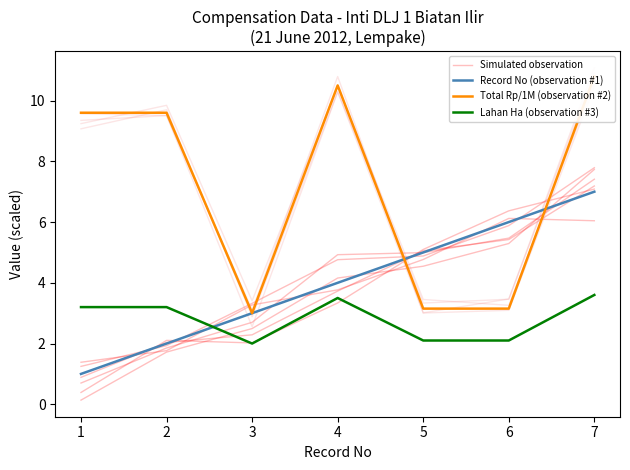

True or false: Simulated observation has more than 0 points higher than both neighbors.

False